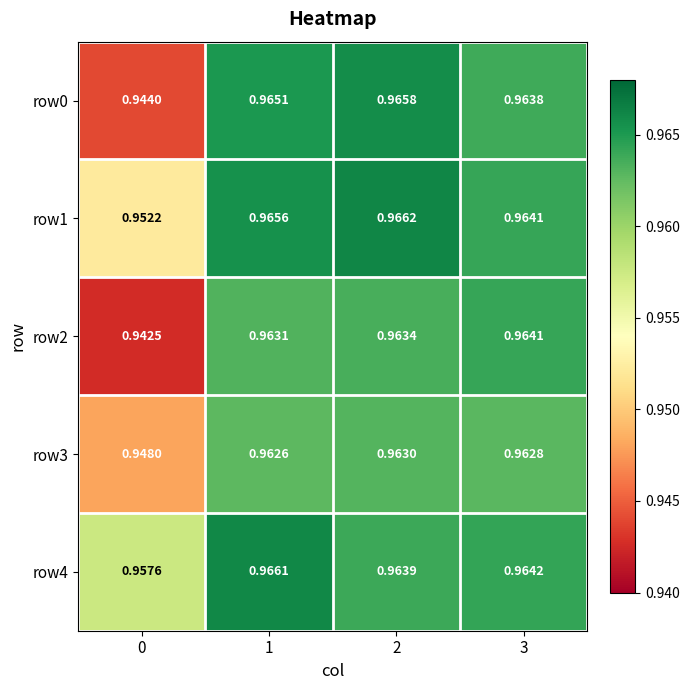

At which category is the sum across all series the highest?

1